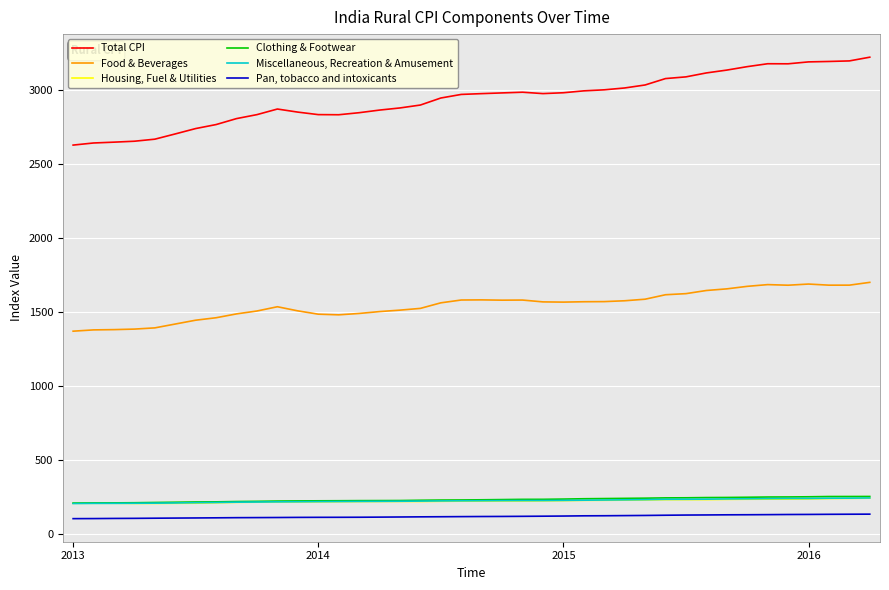

Which series has the largest total across all categories?

Total CPI